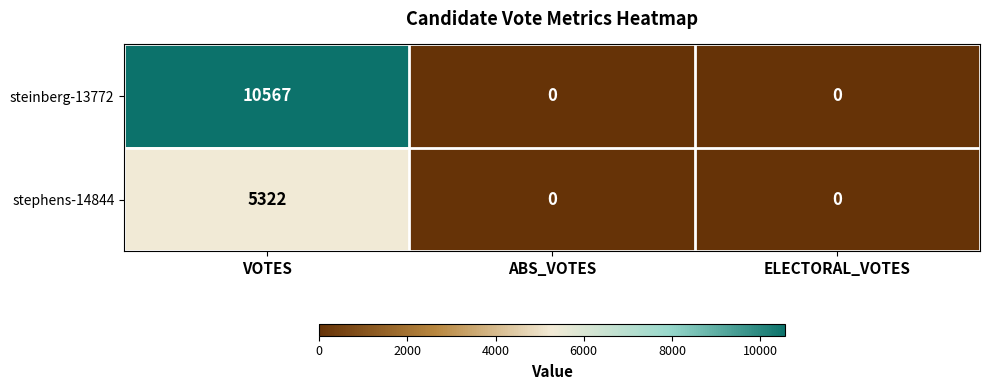

Reading left to right, list all the values displayed in this chart.

steinberg-13772: VOTES=10567	ABS_VOTES=0	ELECTORAL_VOTES=0
stephens-14844: VOTES=5322	ABS_VOTES=0	ELECTORAL_VOTES=0